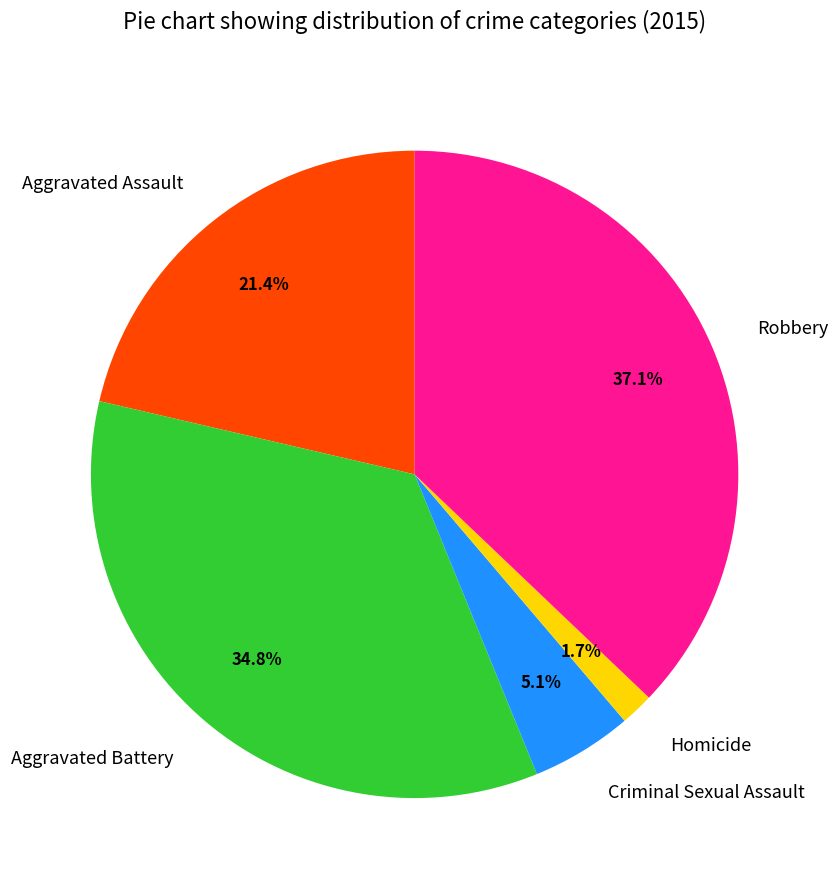

Is the sum of Robbery and Criminal Sexual Assault greater than half?

No